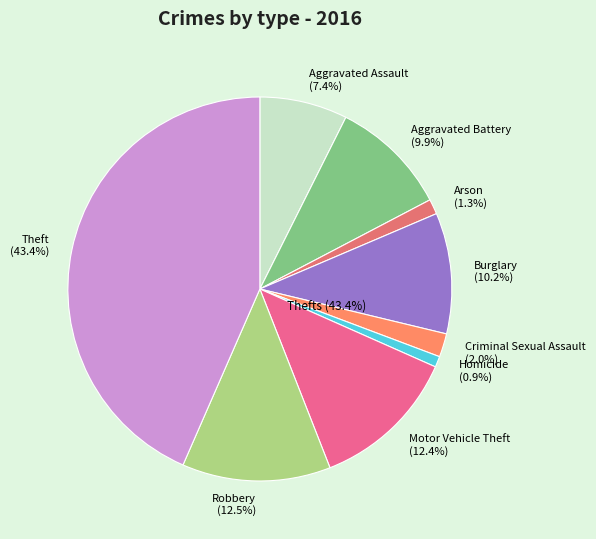

Count the number of slices in the pie.

9